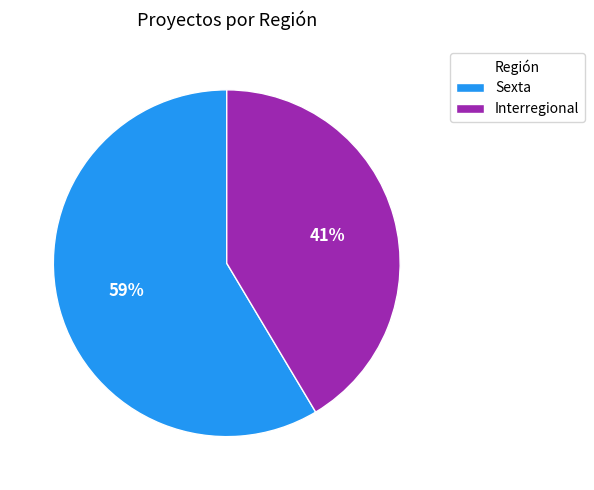

Do Sexta and Interregional together represent more than half of the pie?

Yes